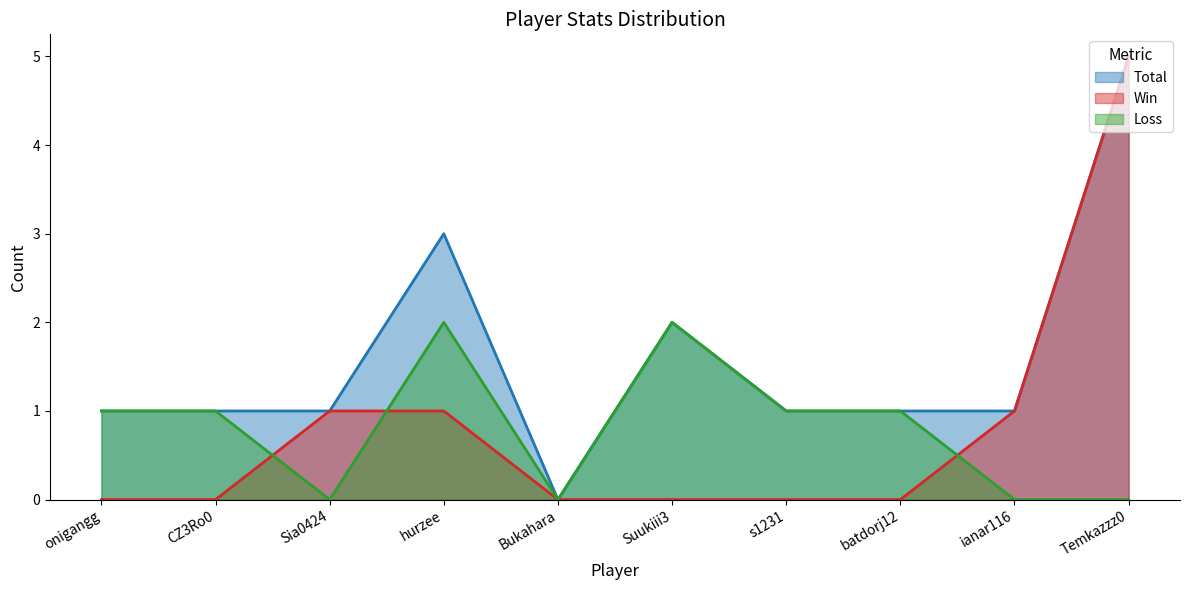

Is it true that Loss equals 2 at hurzee?

True